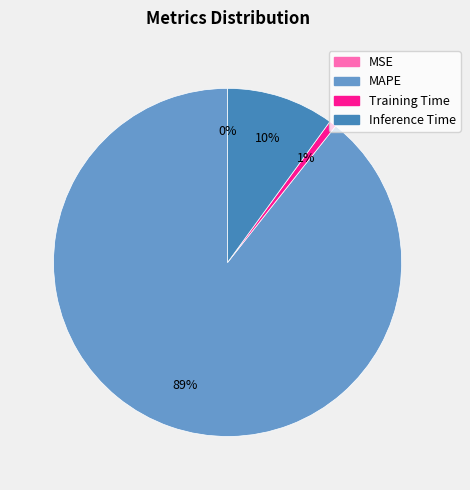

To the nearest percent, what is the average slice percentage?

25%